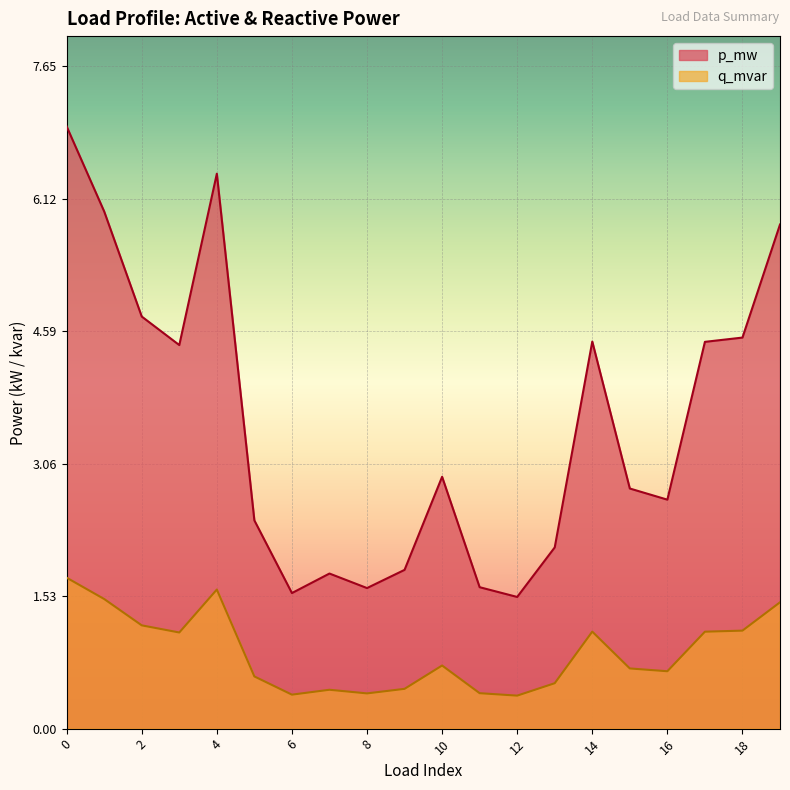

True or false: q_mvar has a value of 0.0 at 17.

True